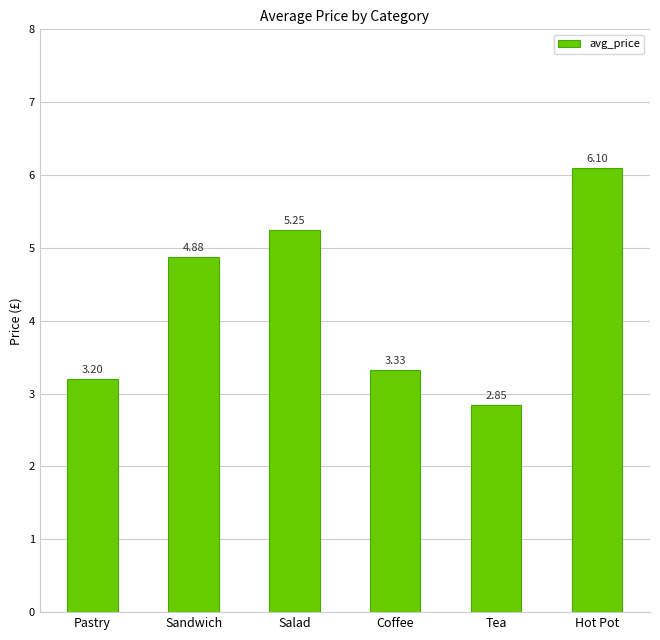

Rank the categories by value from lowest to highest.

Tea, Pastry, Coffee, Sandwich, Salad, Hot Pot